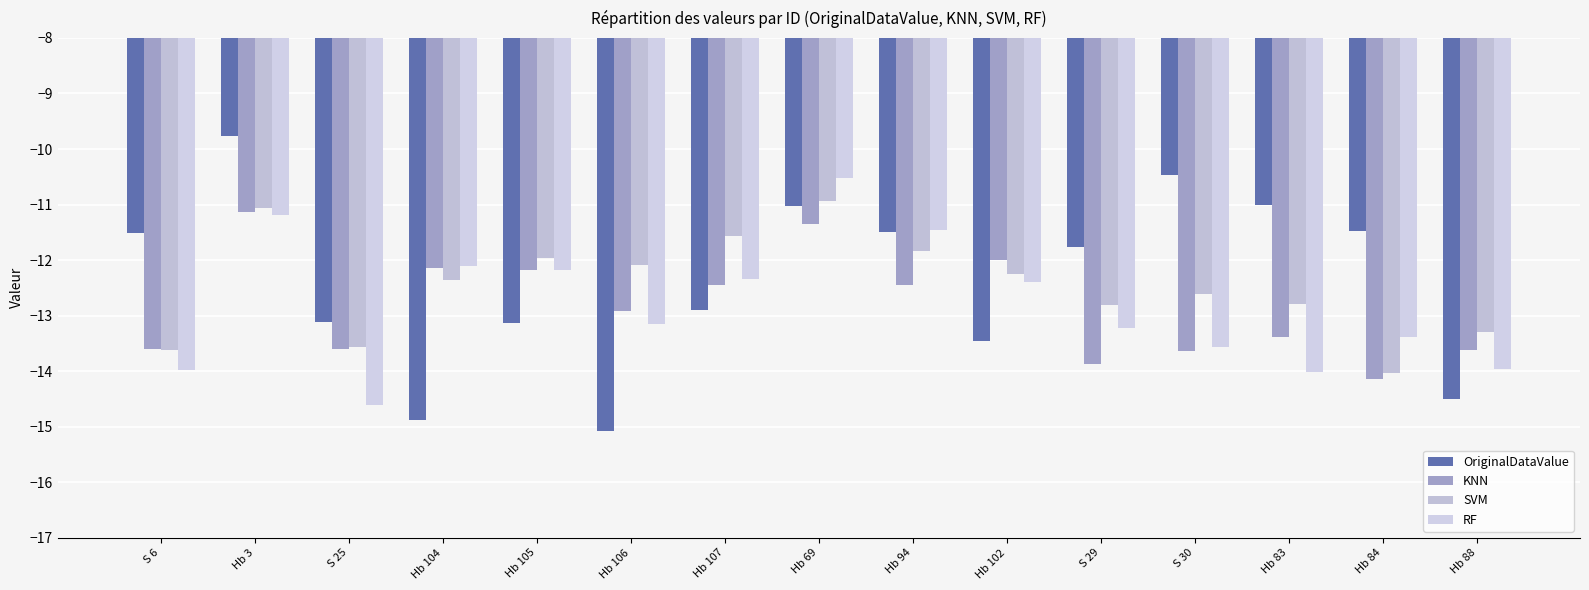

Which series has the widest spread of values?

OriginalDataValue